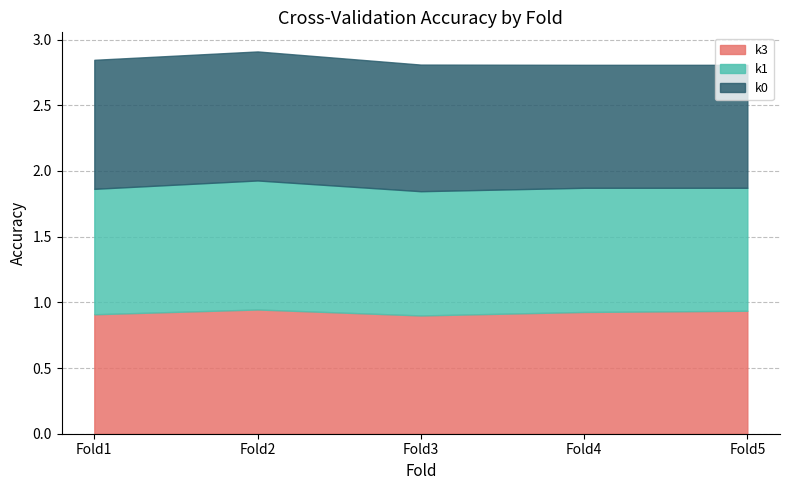

Count the number of categories in the chart.

5